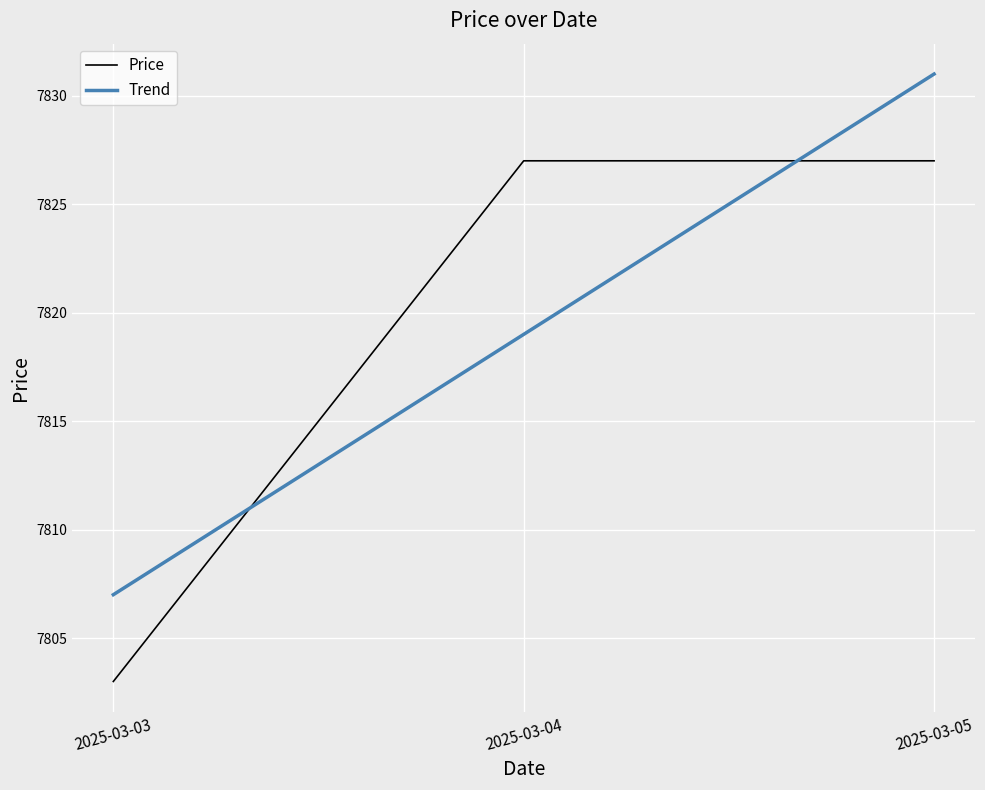

What is the sum of the values at 2025-03-04 and 2025-03-03?

15630